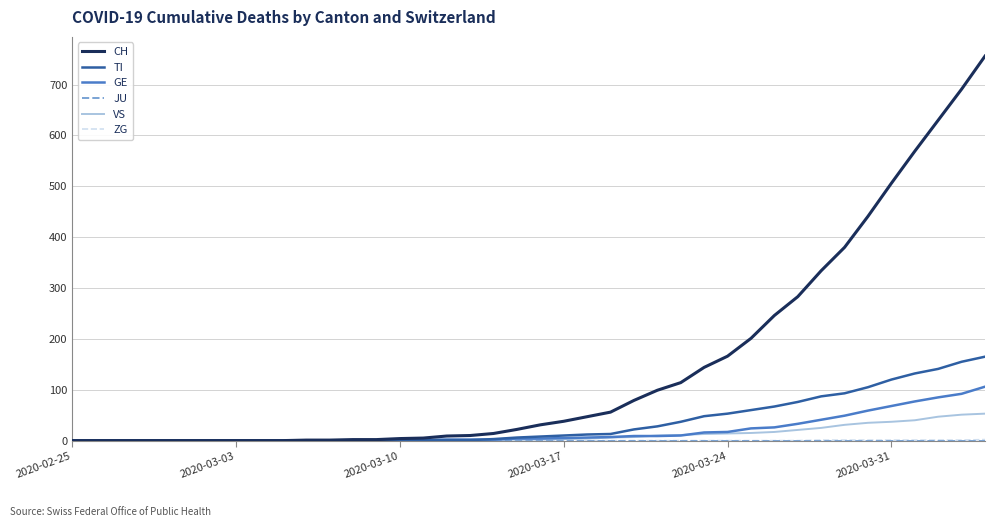

What is the maximum value shown in the chart?

756